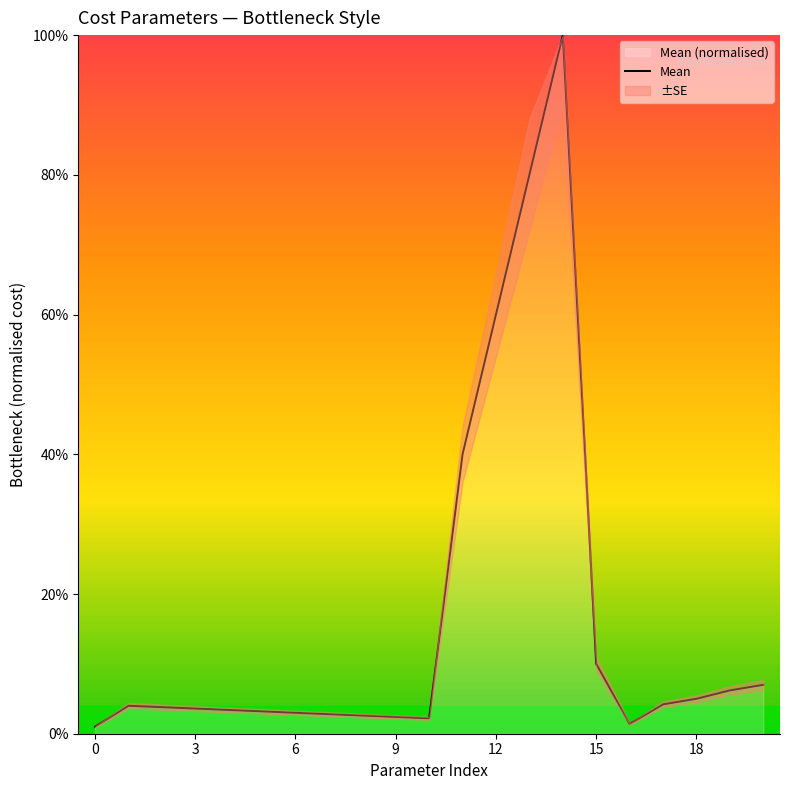

Which has a higher value, 12 or 18?

12